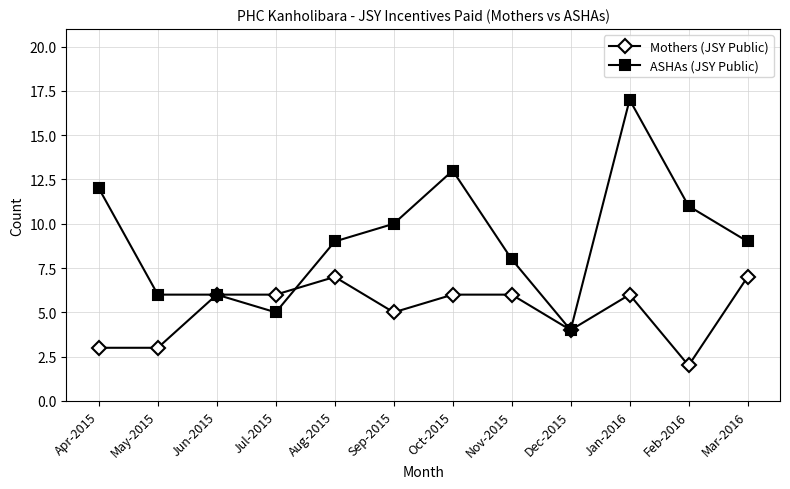

Which series changed the most between Jul-2015 and Aug-2015?

ASHAs (JSY Public)